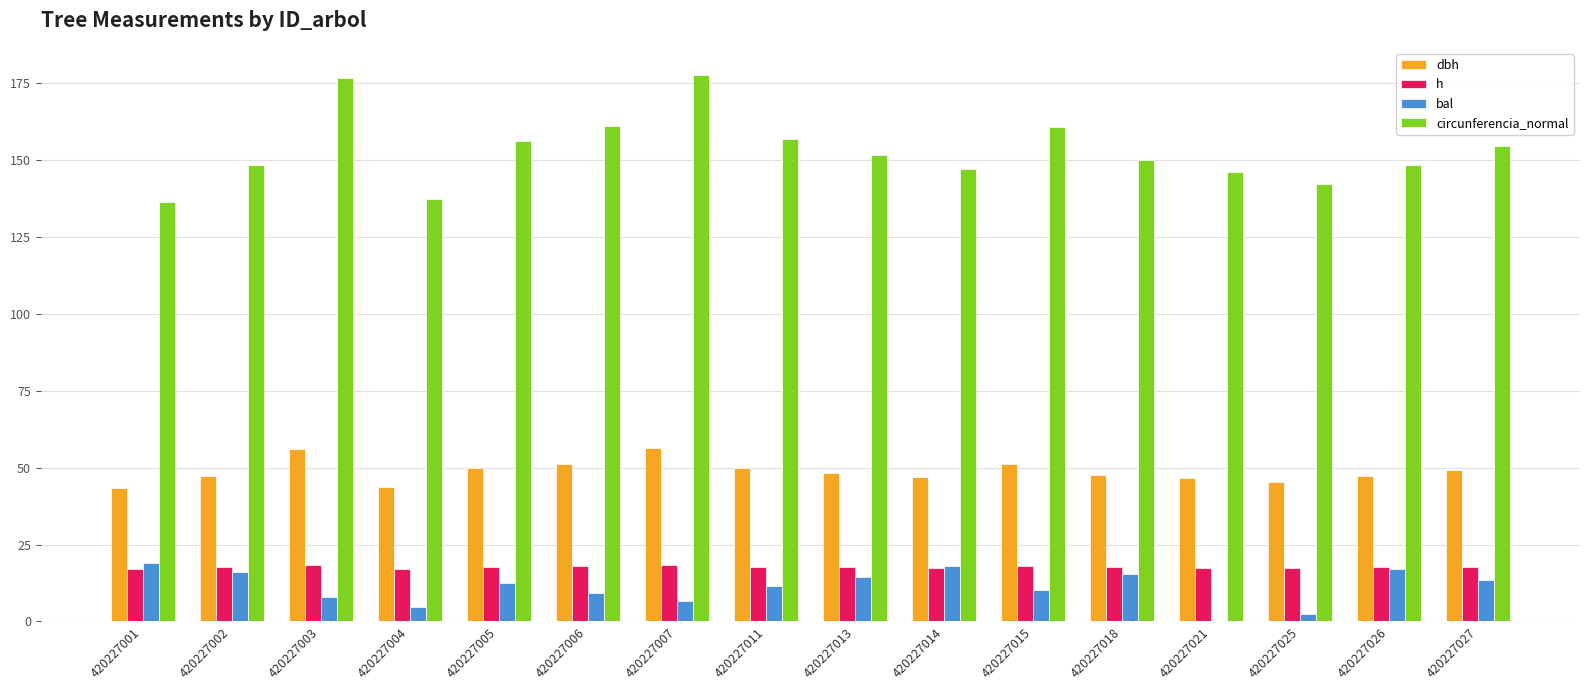

The value of dbh at 420227011 is 22.4. True or false?

False